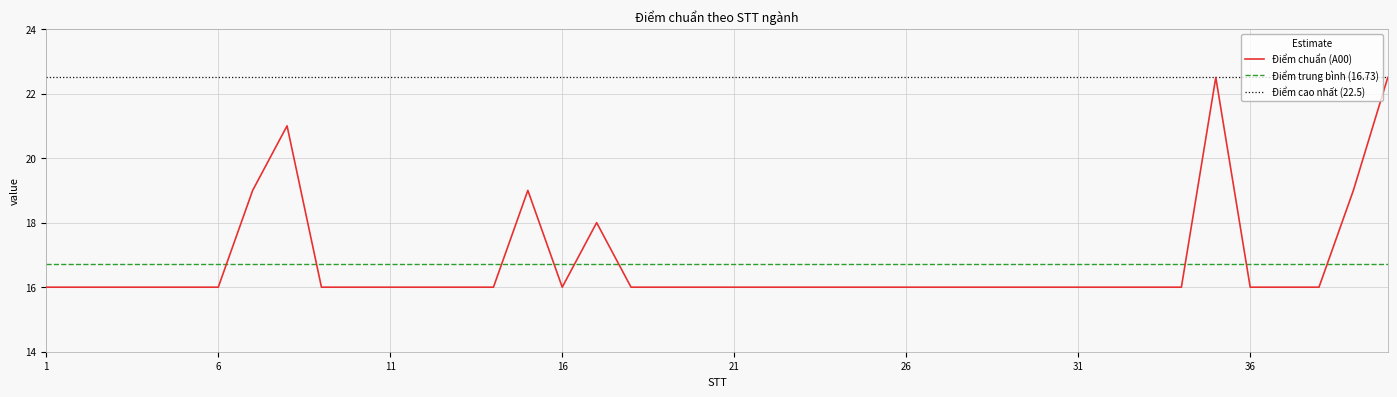

Reading left to right, what are all the values shown in this chart?

Điểm chuẩn (A00): 16.0	16.0	16.0	16.0	16.0	16.0	19.0	21.0	16.0	16.0	16.0	16.0	16.0	16.0	19.0	16.0	18.0	16.0	16.0	16.0	16.0	16.0	16.0	16.0	16.0	16.0	16.0	16.0	16.0	16.0	16.0	16.0	16.0	16.0	22.5	16.0	16.0	16.0	19.0	22.5
Điểm trung bình (16.73): 16.7	16.7	16.7	16.7	16.7	16.7	16.7	16.7	16.7	16.7	16.7	16.7	16.7	16.7	16.7	16.7	16.7	16.7	16.7	16.7	16.7	16.7	16.7	16.7	16.7	16.7	16.7	16.7	16.7	16.7	16.7	16.7	16.7	16.7	16.7	16.7	16.7	16.7	16.7	16.7
Điểm cao nhất (22.5): 22.5	22.5	22.5	22.5	22.5	22.5	22.5	22.5	22.5	22.5	22.5	22.5	22.5	22.5	22.5	22.5	22.5	22.5	22.5	22.5	22.5	22.5	22.5	22.5	22.5	22.5	22.5	22.5	22.5	22.5	22.5	22.5	22.5	22.5	22.5	22.5	22.5	22.5	22.5	22.5